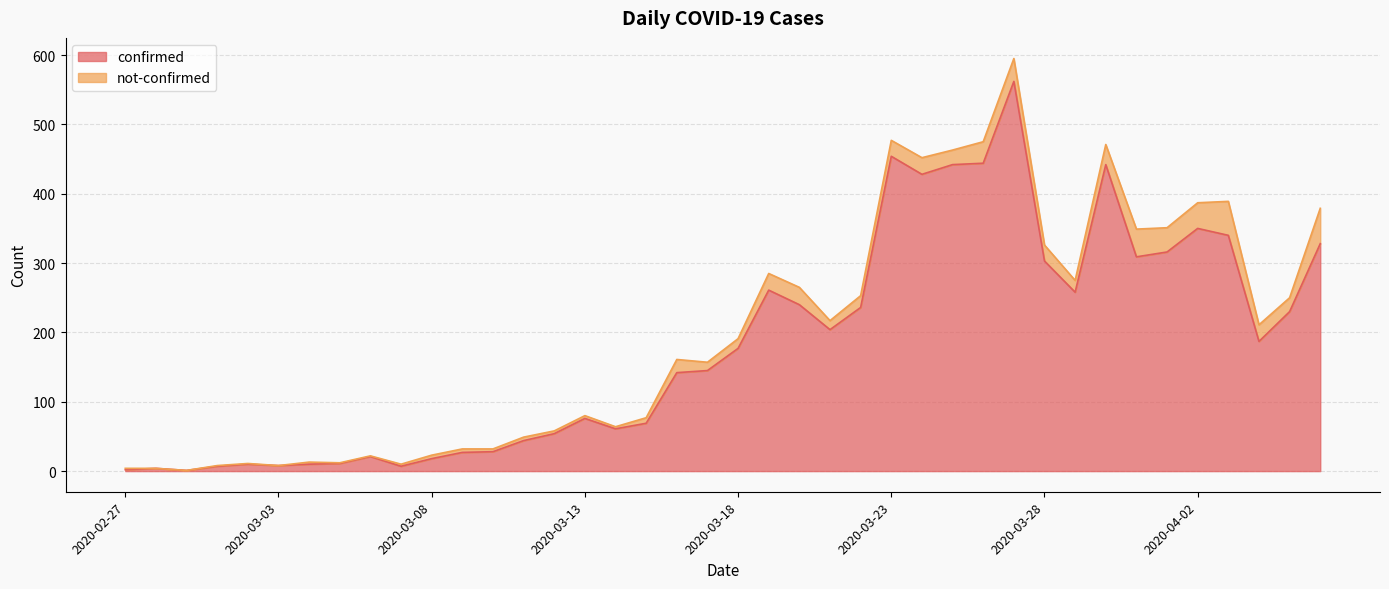

What is the greatest value displayed?

562